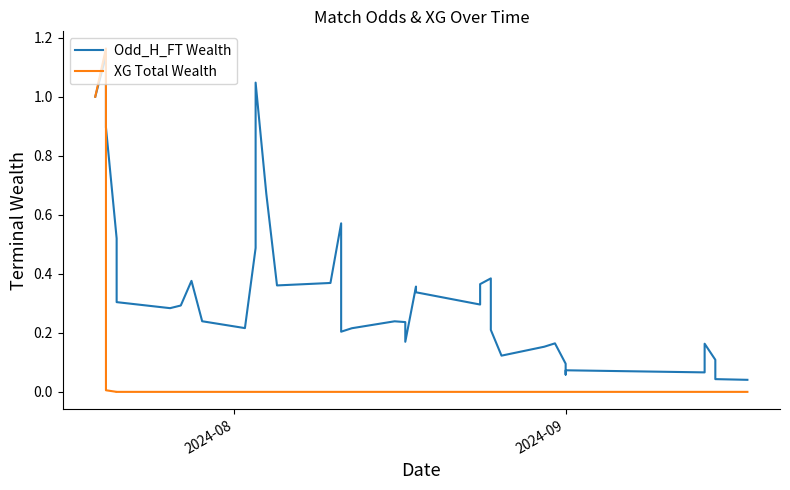

Rank the series by their average value, from highest to lowest.

Odd_H_FT Wealth, XG Total Wealth